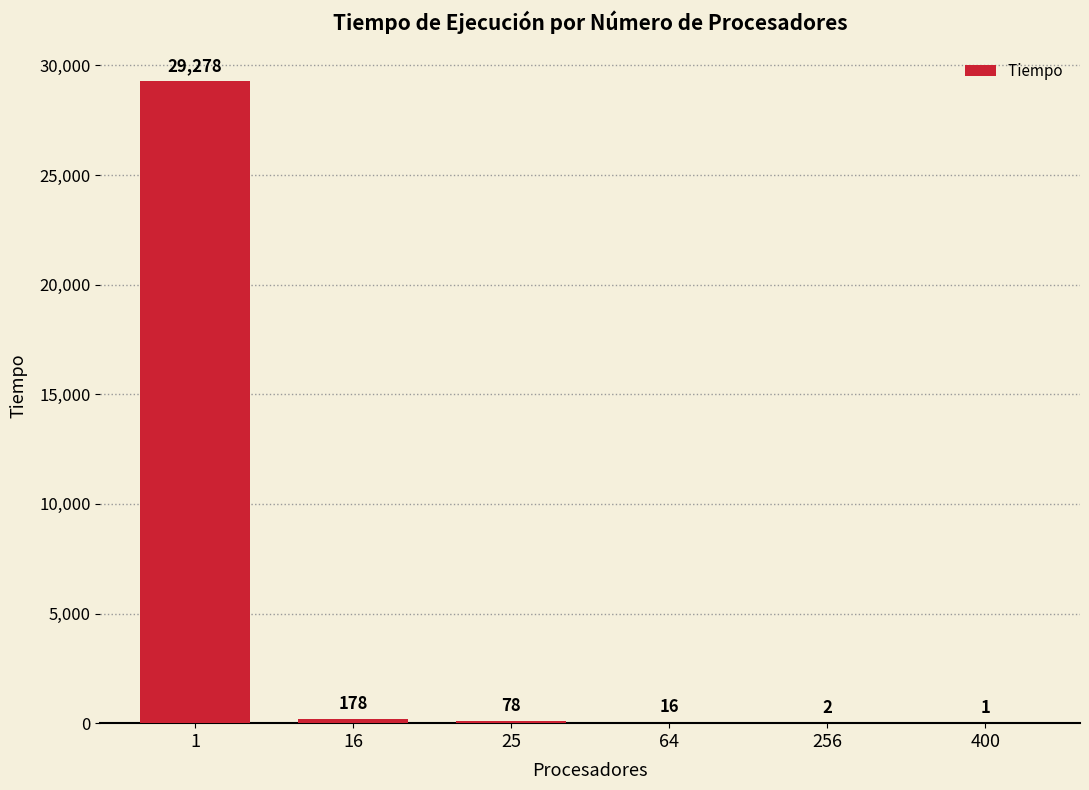

Approximately how many times larger is the value at 25 compared to 256?

39.0